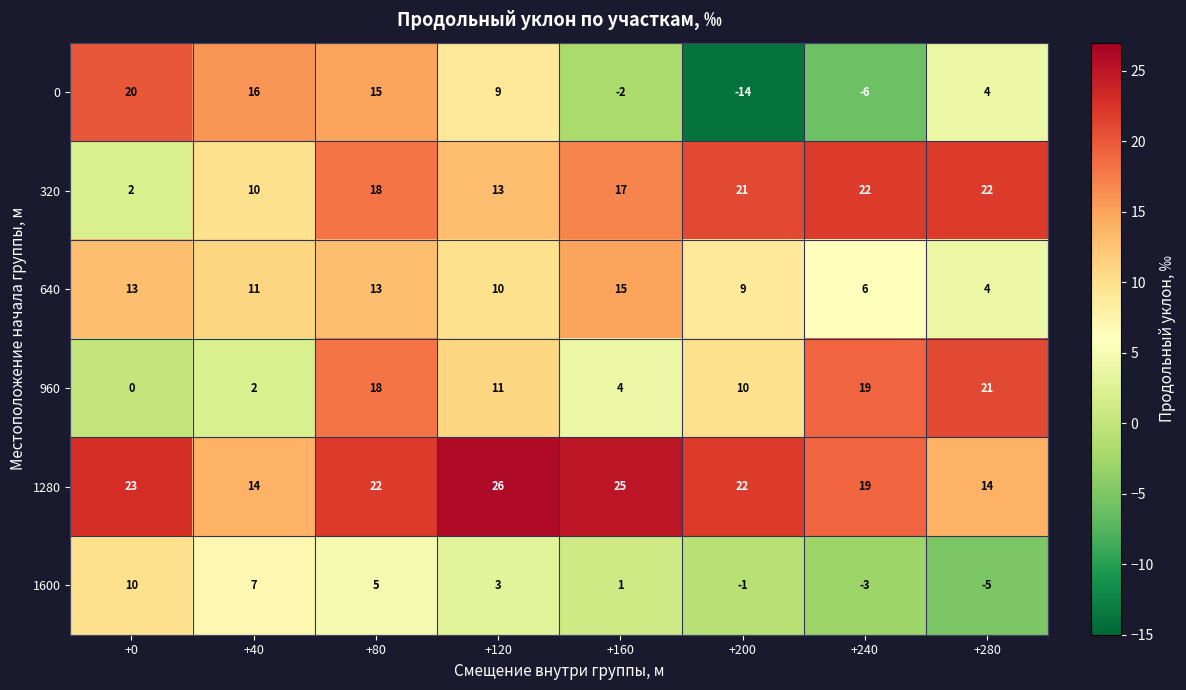

List the series in order of their peak value, highest first.

1280, 320, 960, 0, 640, 1600